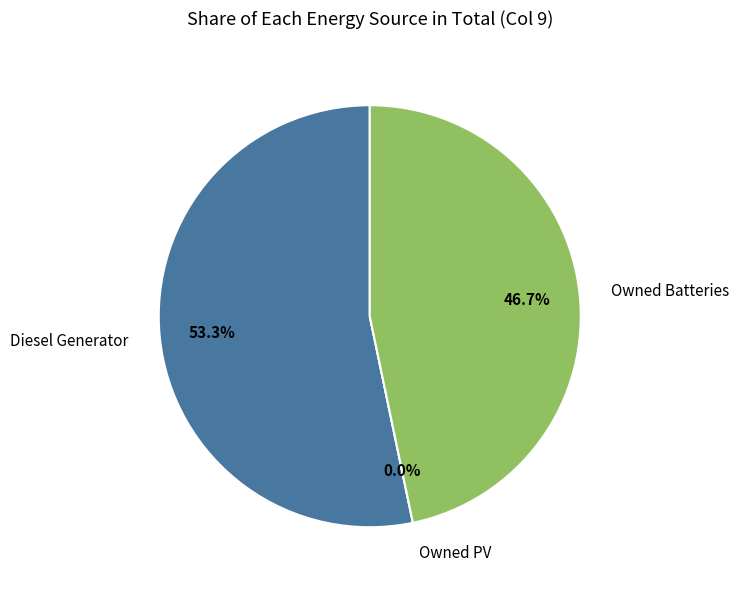

Is Owned PV the majority of the pie?

No